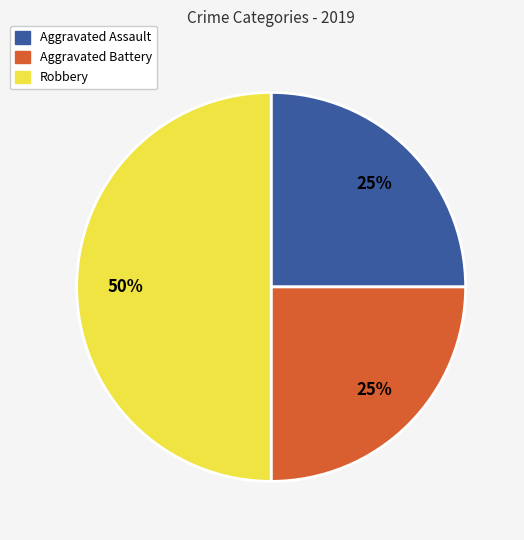

What percentage is the Aggravated Battery slice, to the nearest percent?

25%